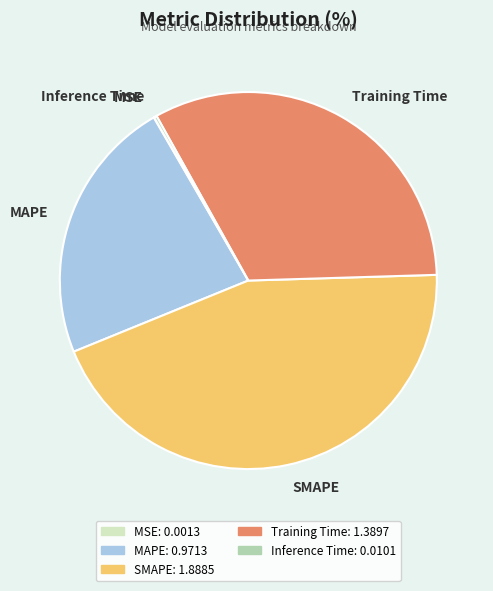

Which category has the biggest portion of the pie?

SMAPE